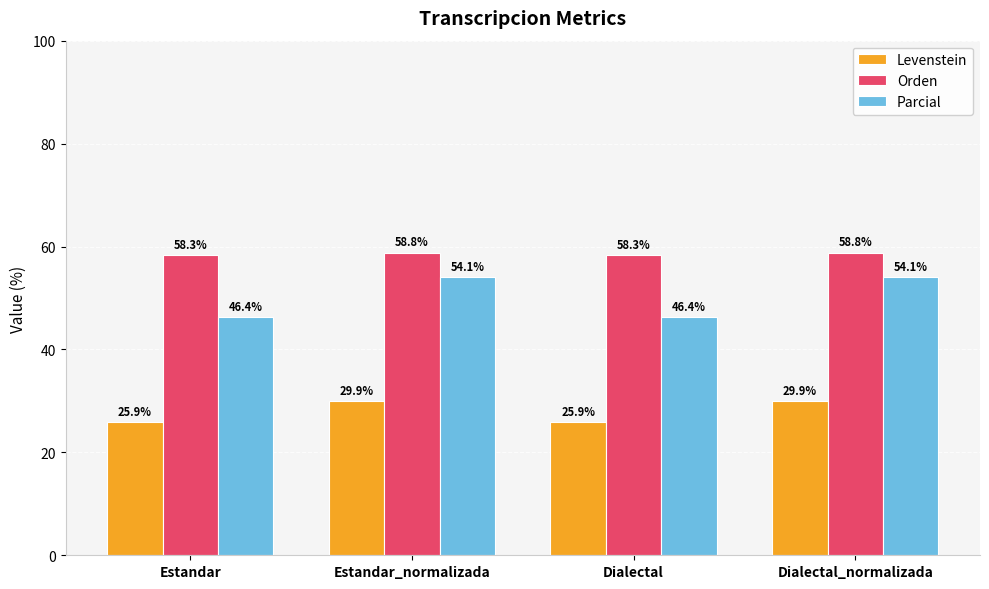

Reading left to right, extract all data points from this chart.

Levenstein: Estandar=25.9	Estandar_normalizada=29.9	Dialectal=25.9	Dialectal_normalizada=29.9
Orden: Estandar=58.3	Estandar_normalizada=58.8	Dialectal=58.3	Dialectal_normalizada=58.8
Parcial: Estandar=46.4	Estandar_normalizada=54.1	Dialectal=46.4	Dialectal_normalizada=54.1